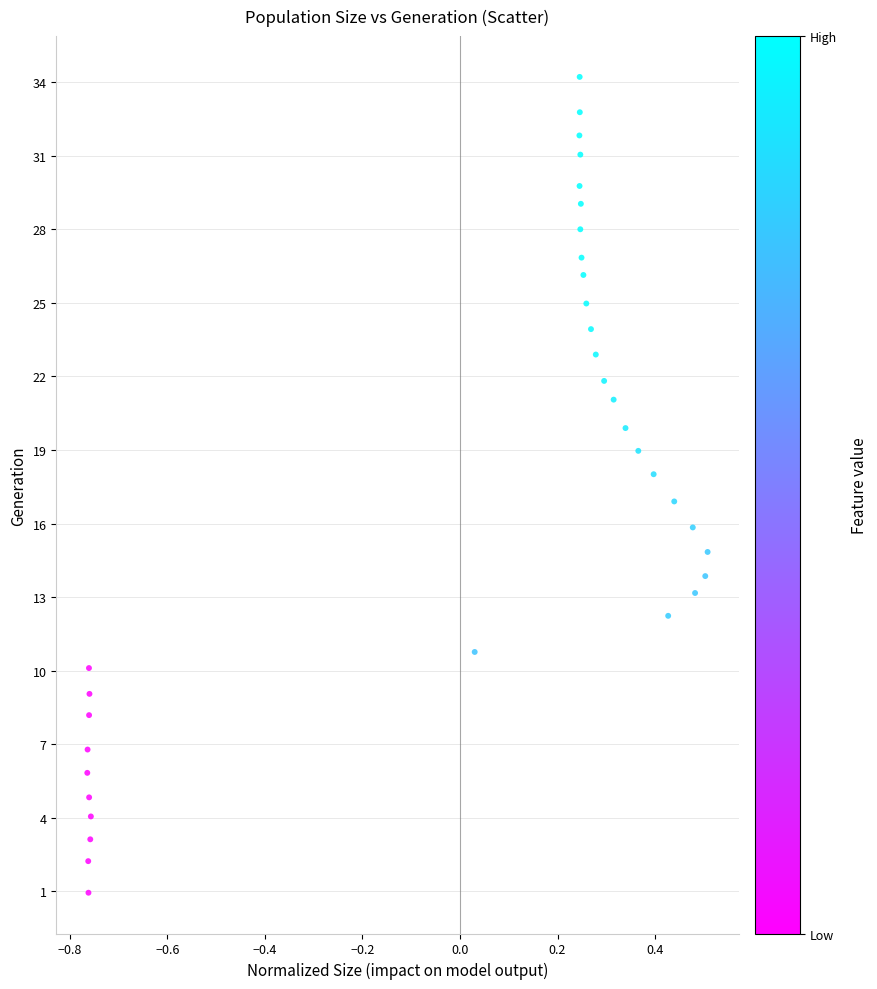

What is the range of Y values (max minus min)?

33.3